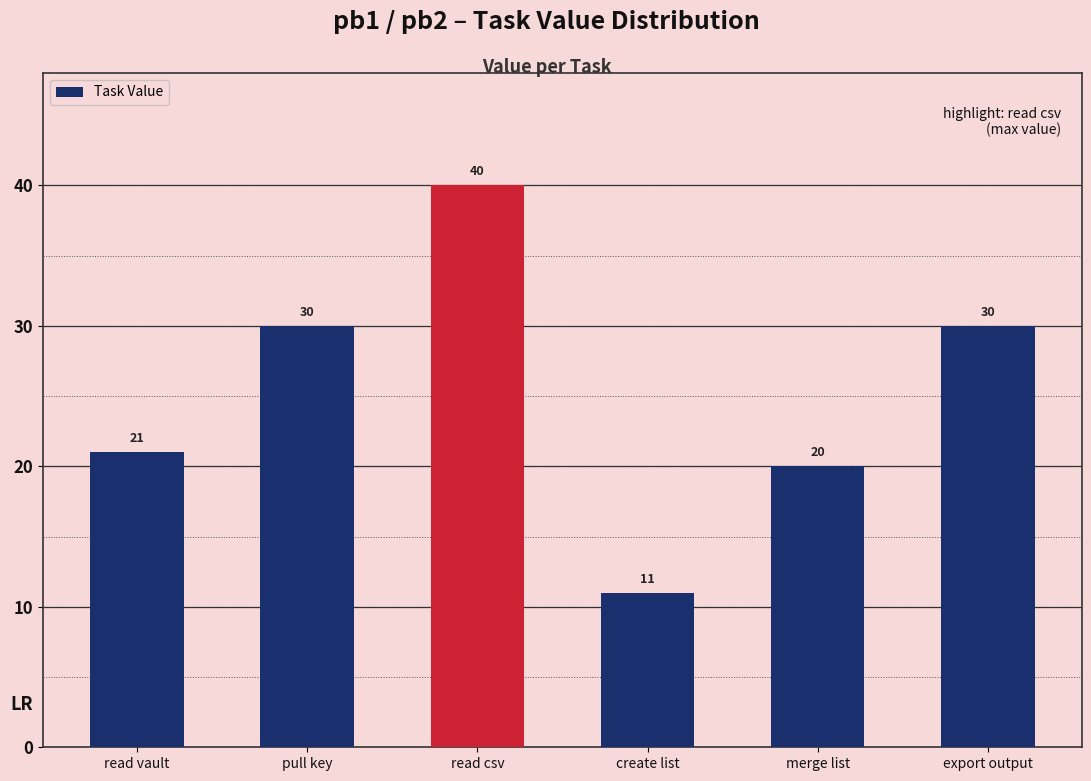

Does the chart contain stacked bars?

No